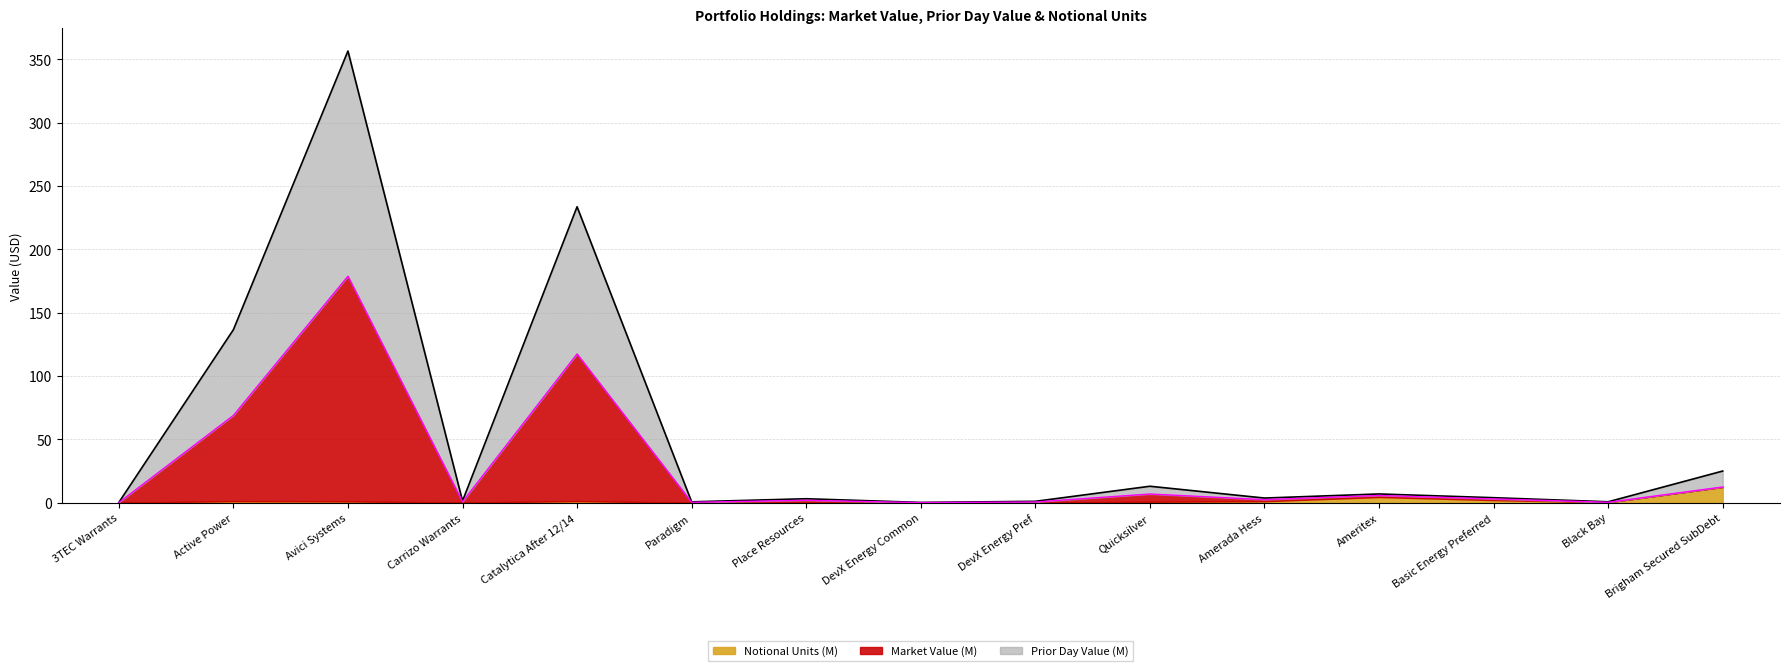

Which series has the largest range (max minus min)?

Market Value